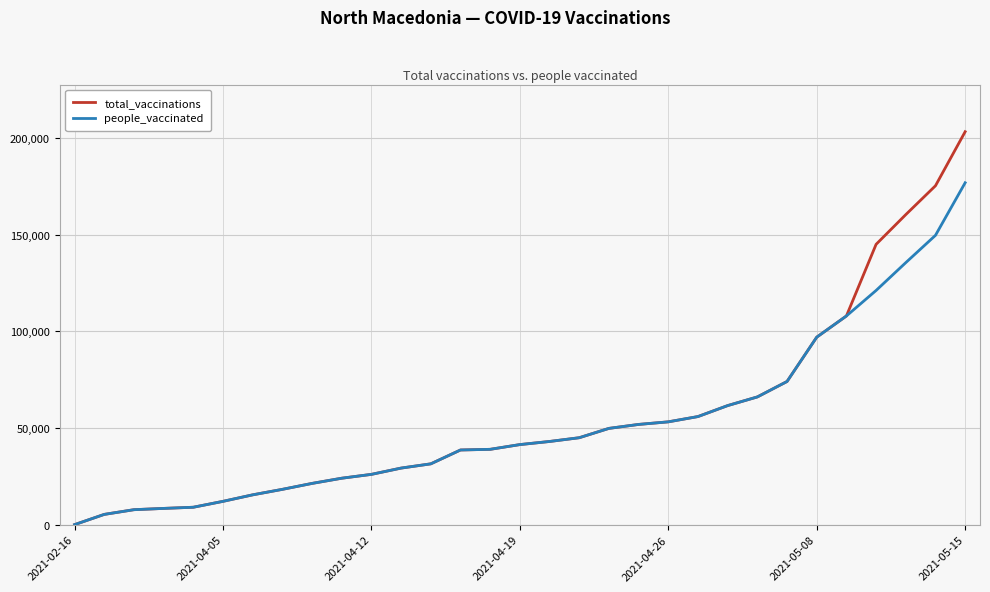

List the series in order of their peak value, lowest first.

people_vaccinated, total_vaccinations